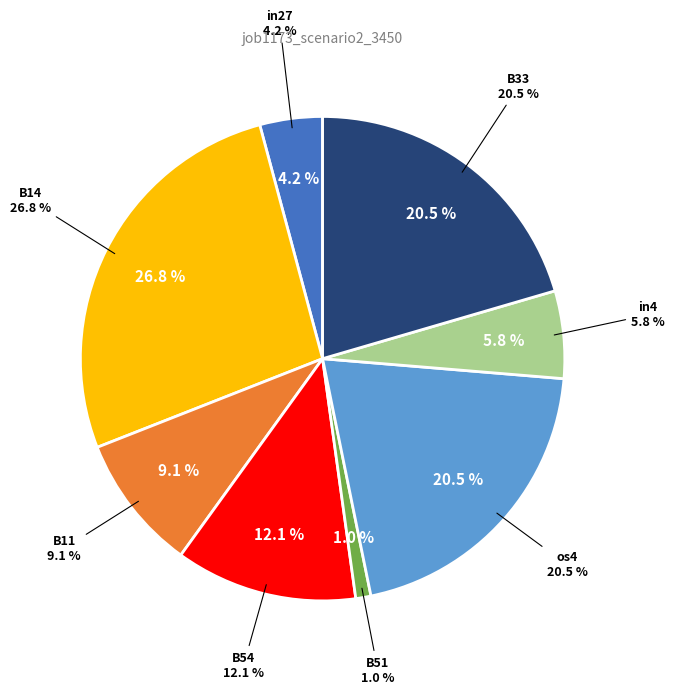

Rank the categories by value from highest to lowest.

B14, os4, B33, B54, B11, in4, in27, B51